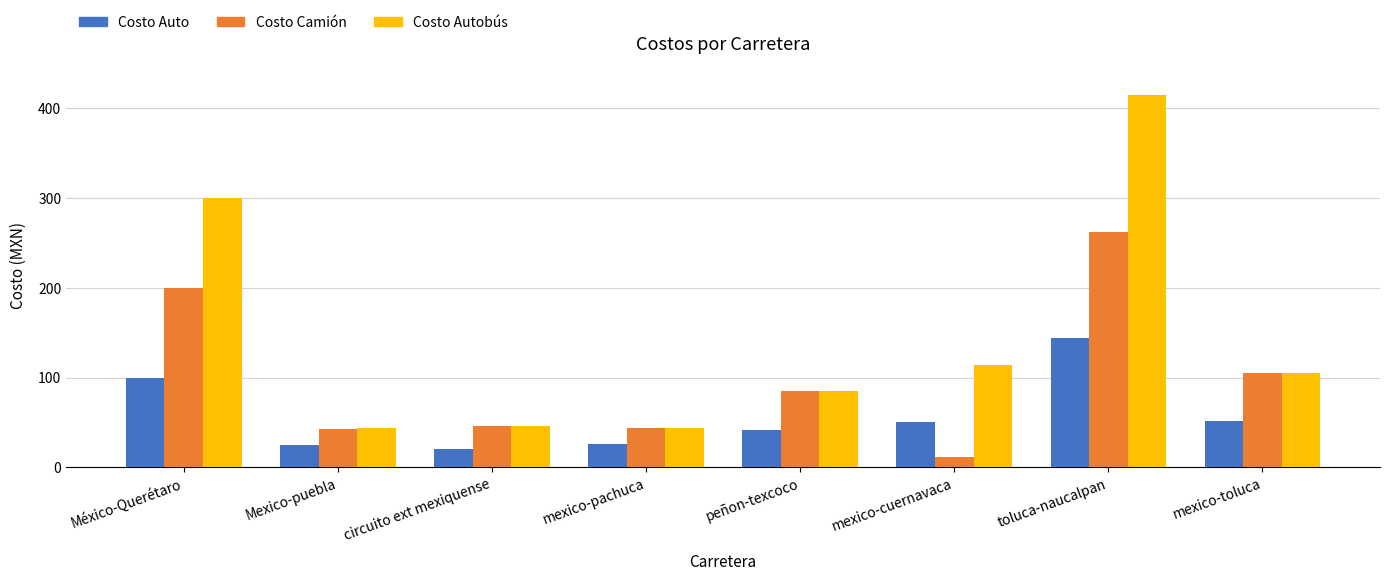

Which series has the largest total across all categories?

Costo Autobús